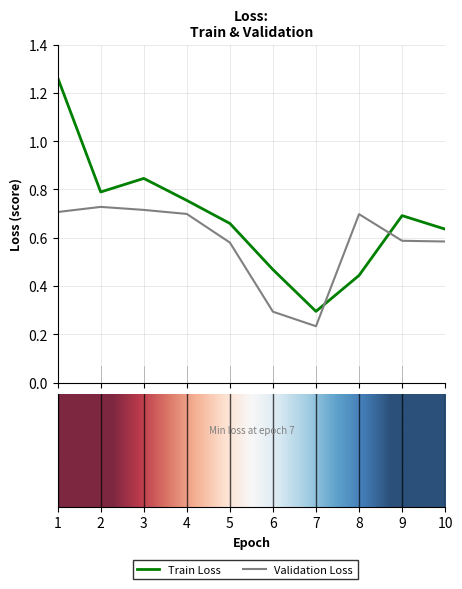

True or false: Train Loss and Validation Loss cross at least once.

True